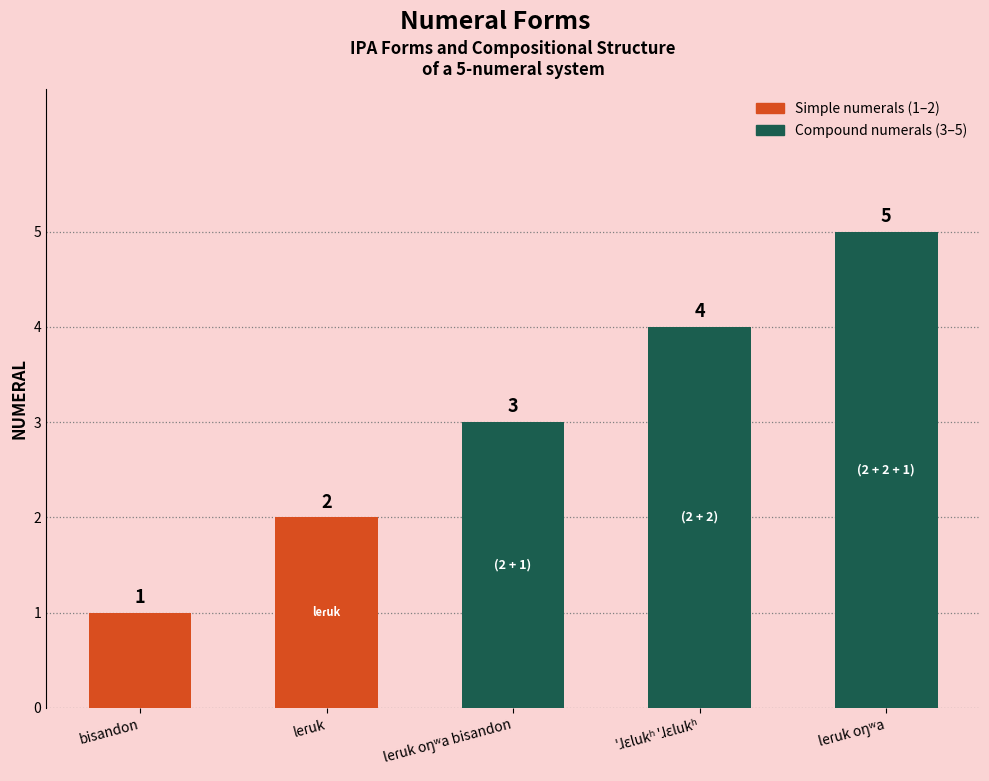

Rank the categories by value from highest to lowest.

leɾuk oŋʷa, ˈɺɛlukʰ ˈɺɛlukʰ, leɾuk oŋʷa bisandon, leɾuk, bisandon